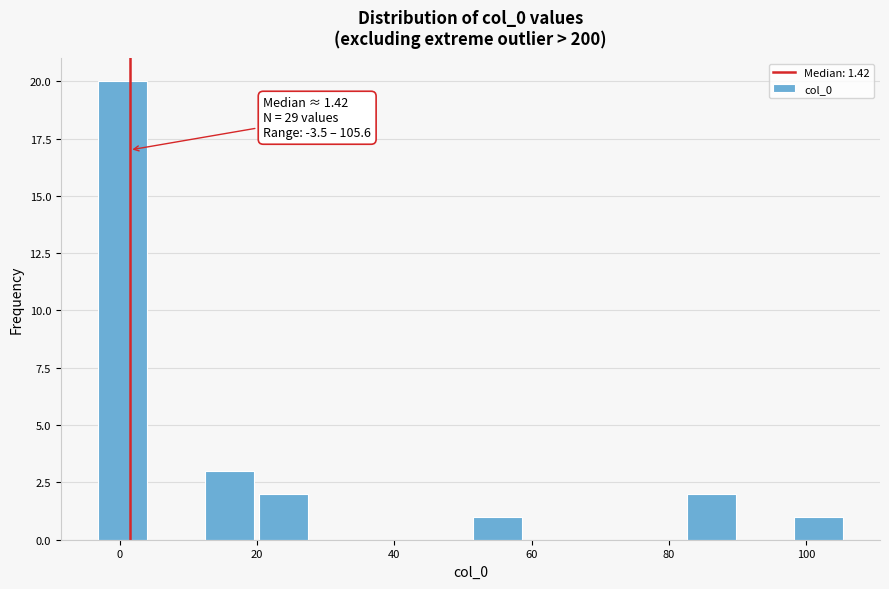

Read against the x-axis, roughly where is the centre of the tallest bar?

0